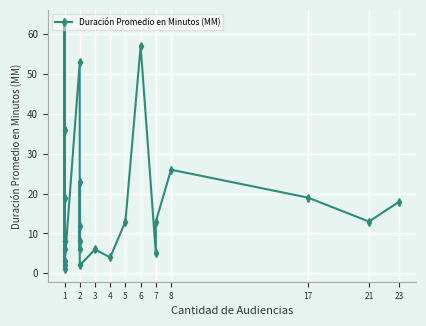

What is the value of the 9th point from the left?

8